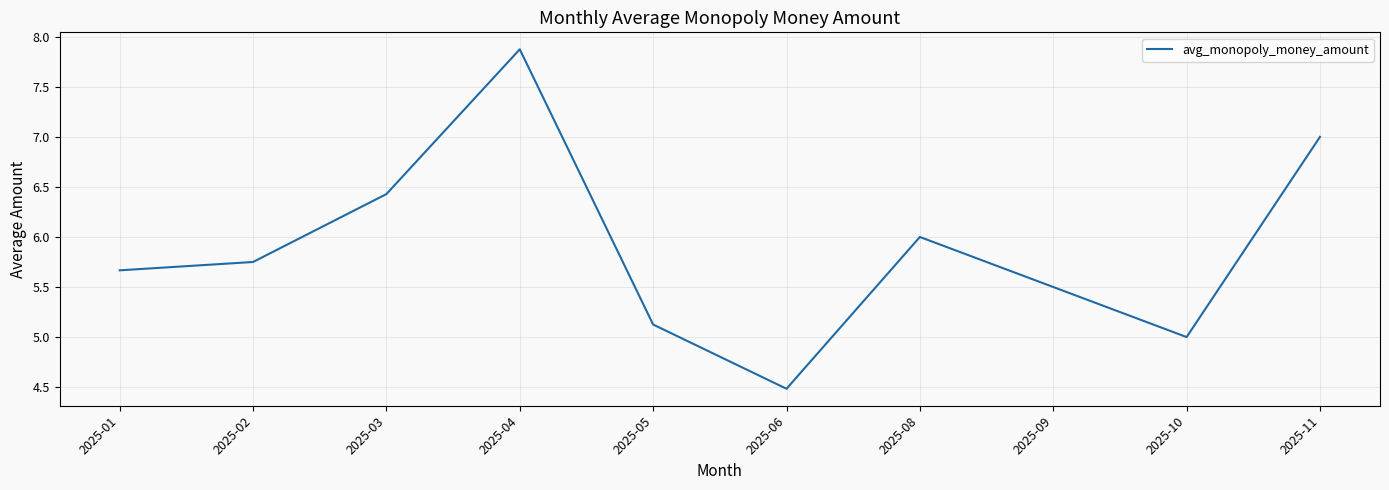

Rank the categories by value from lowest to highest.

2025-06, 2025-10, 2025-05, 2025-09, 2025-01, 2025-02, 2025-08, 2025-03, 2025-11, 2025-04